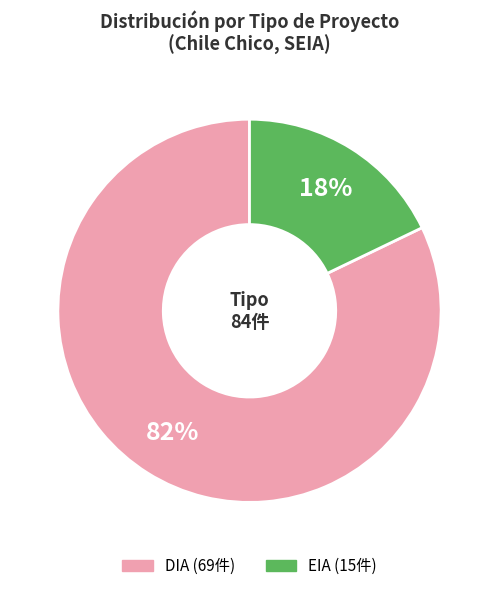

How many segments does this pie chart have?

2